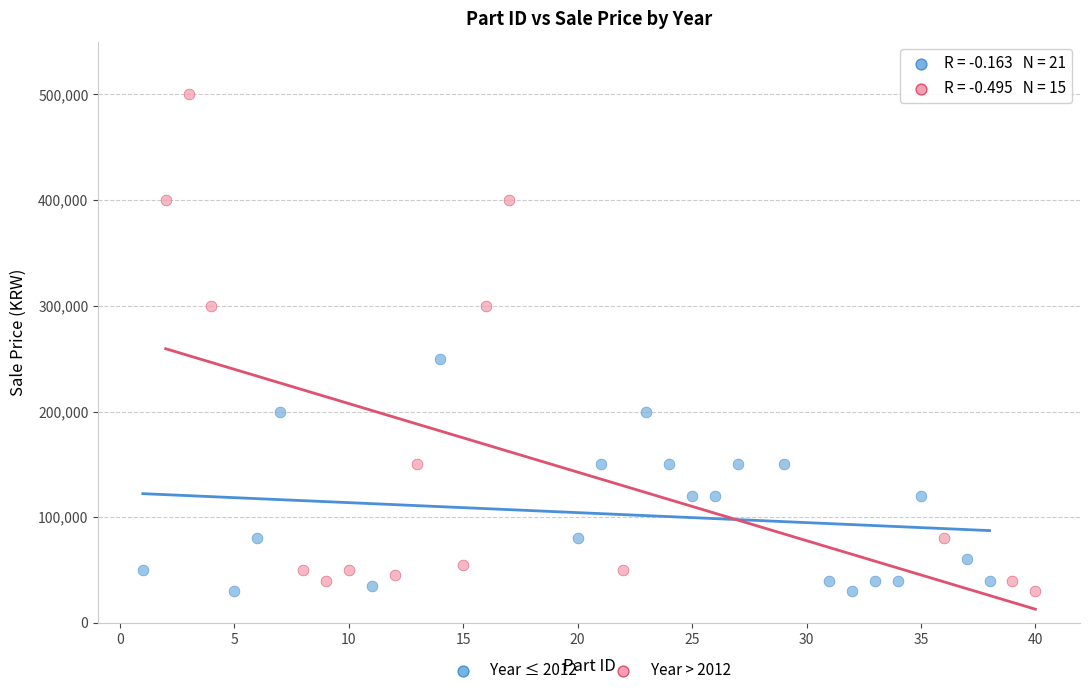

Which series reaches the maximum Y coordinate?

Year > 2012